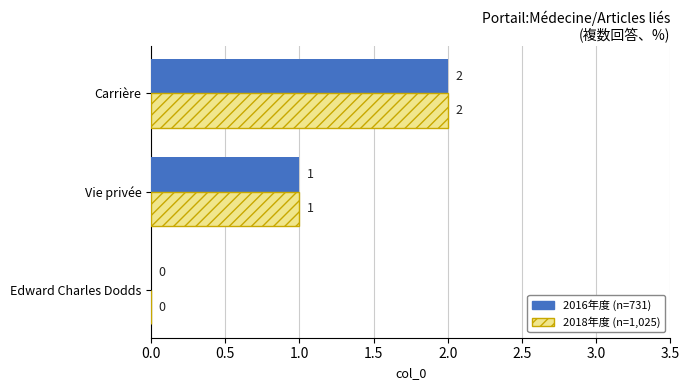

The value of 2018年度 (n=1,025) at Carrière is 2. True or false?

True